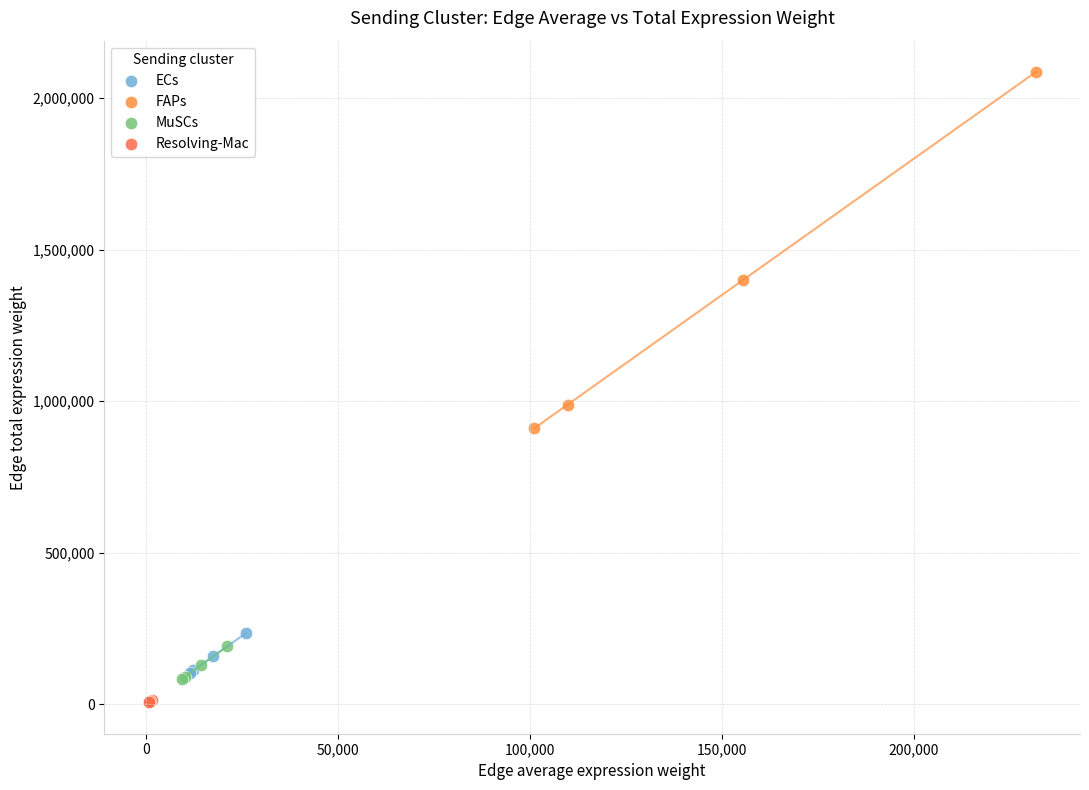

Which series has the largest Y range (max minus min)?

FAPs